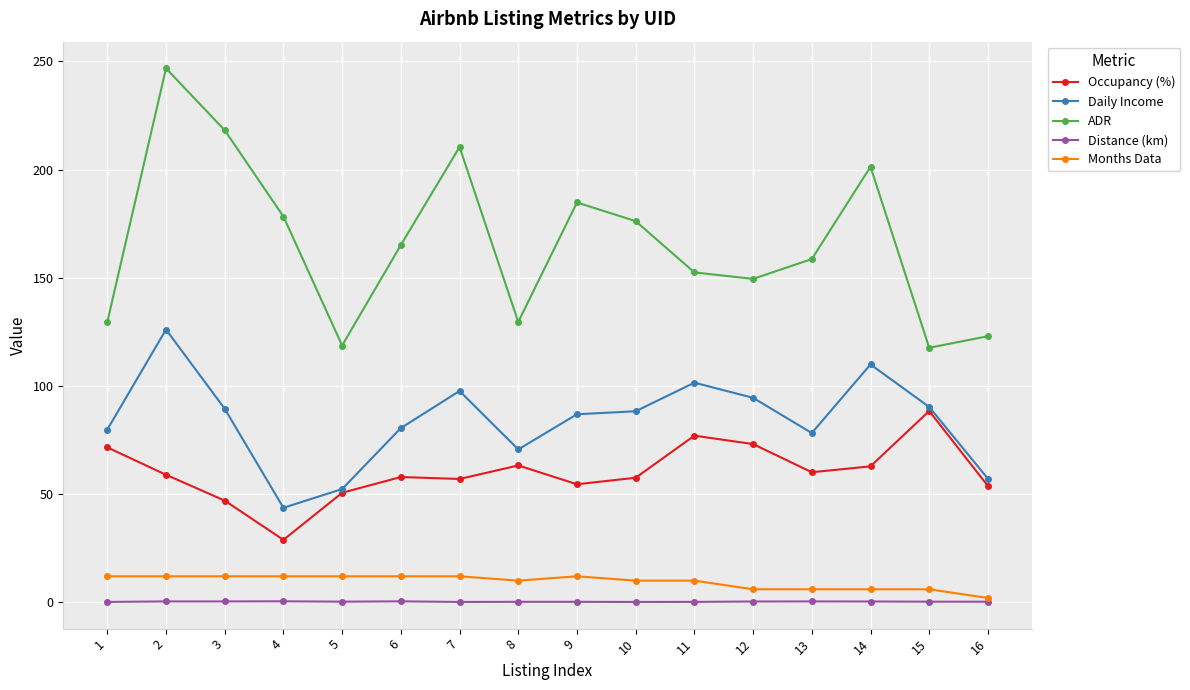

Which series has the largest total across all categories?

ADR